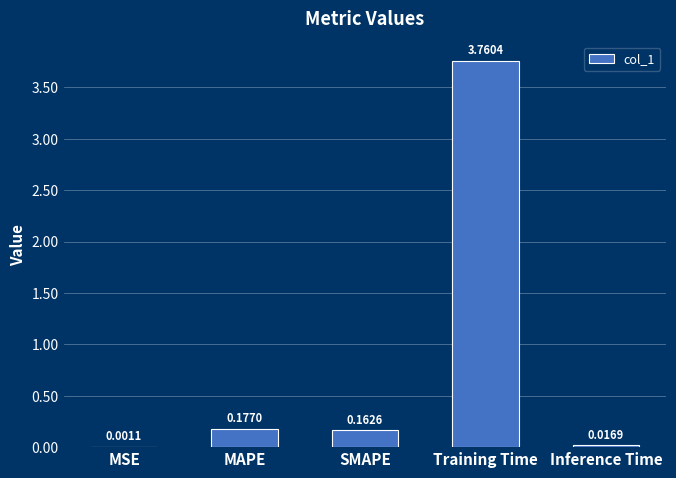

What is the sum of all values?

4.1